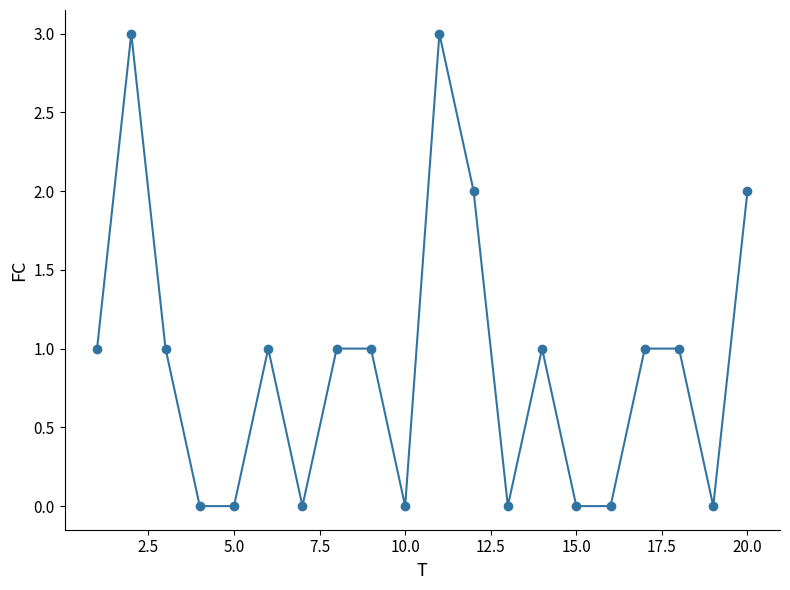

What is the value of the 20th point from the left?

2